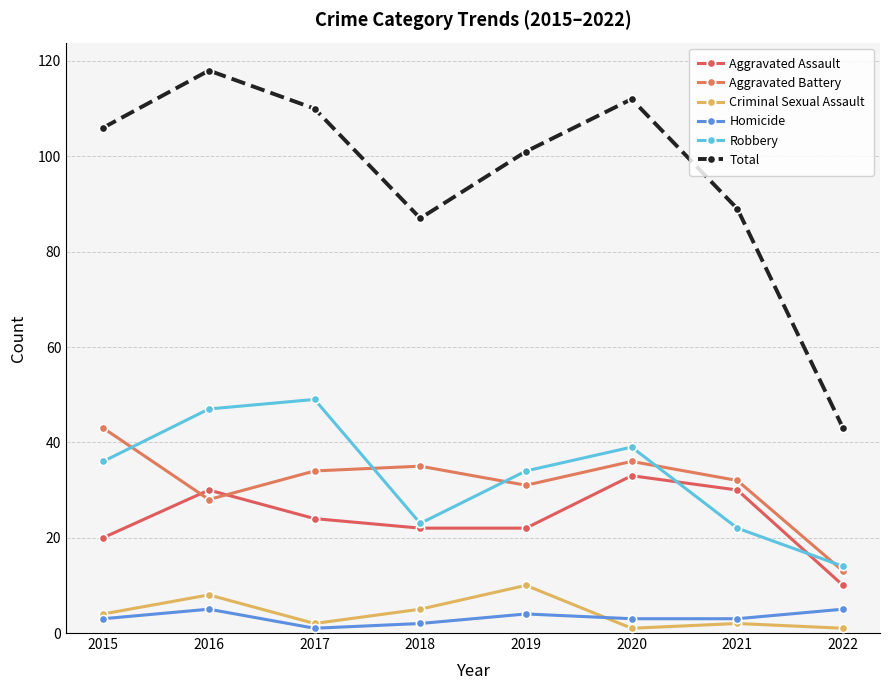

Between 2018 and 2021, which series saw the biggest shift?

Aggravated Assault